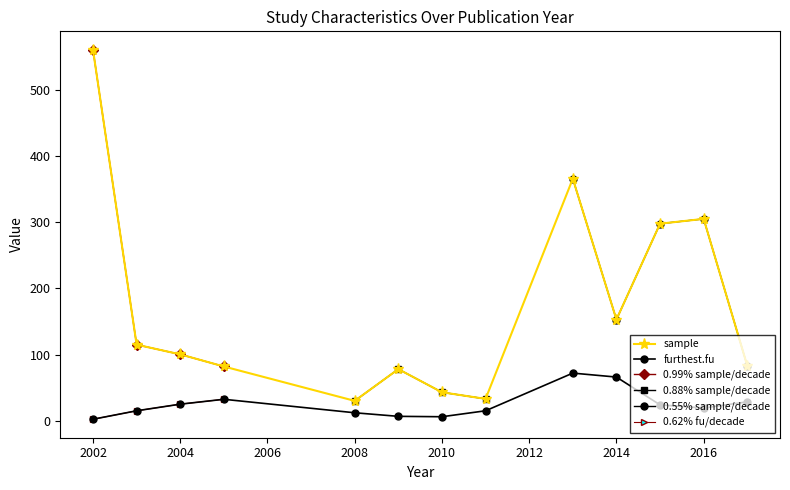

Which series has the largest total across all categories?

sample